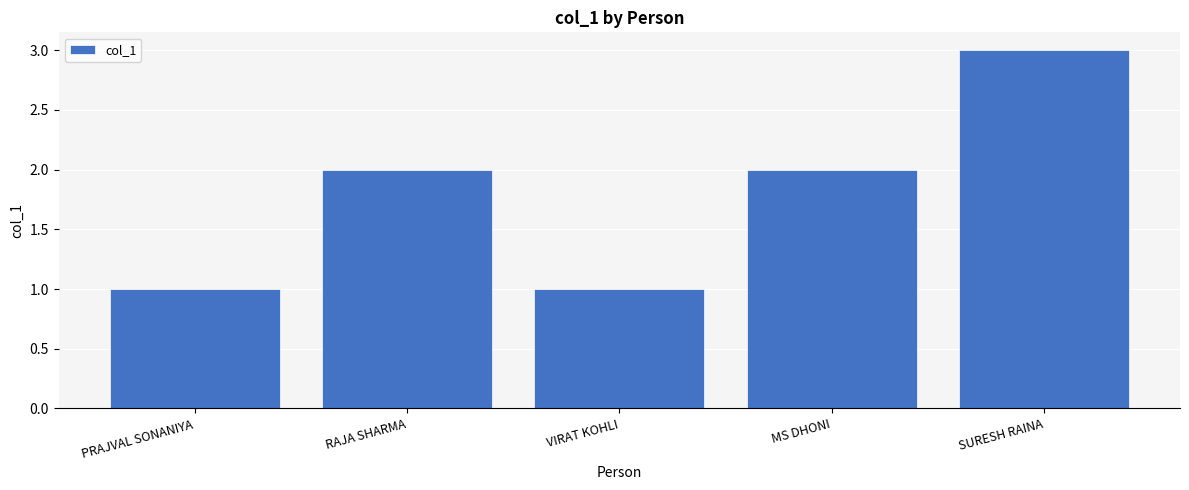

True or false: the data shows 3 at RAJA SHARMA.

False